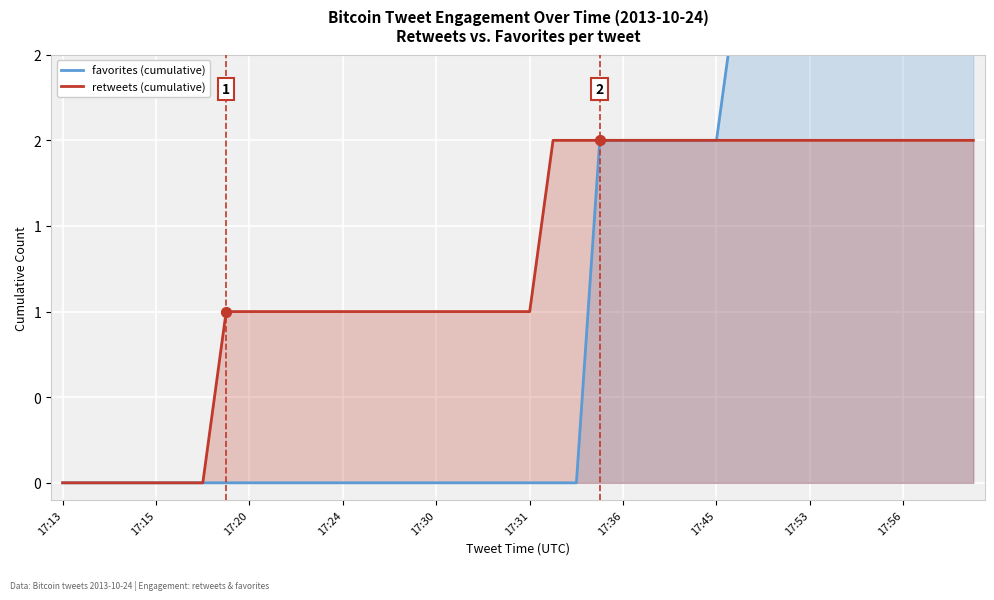

Which series reaches the minimum Y coordinate?

favorites (cumulative)